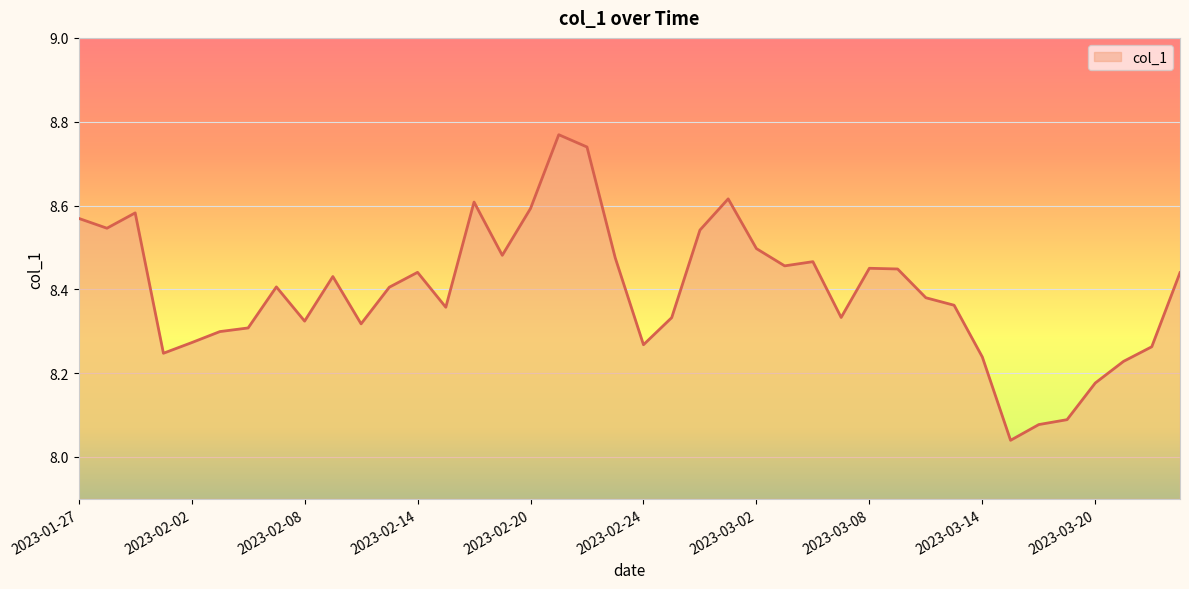

What is the difference between the maximum and minimum values?

0.7